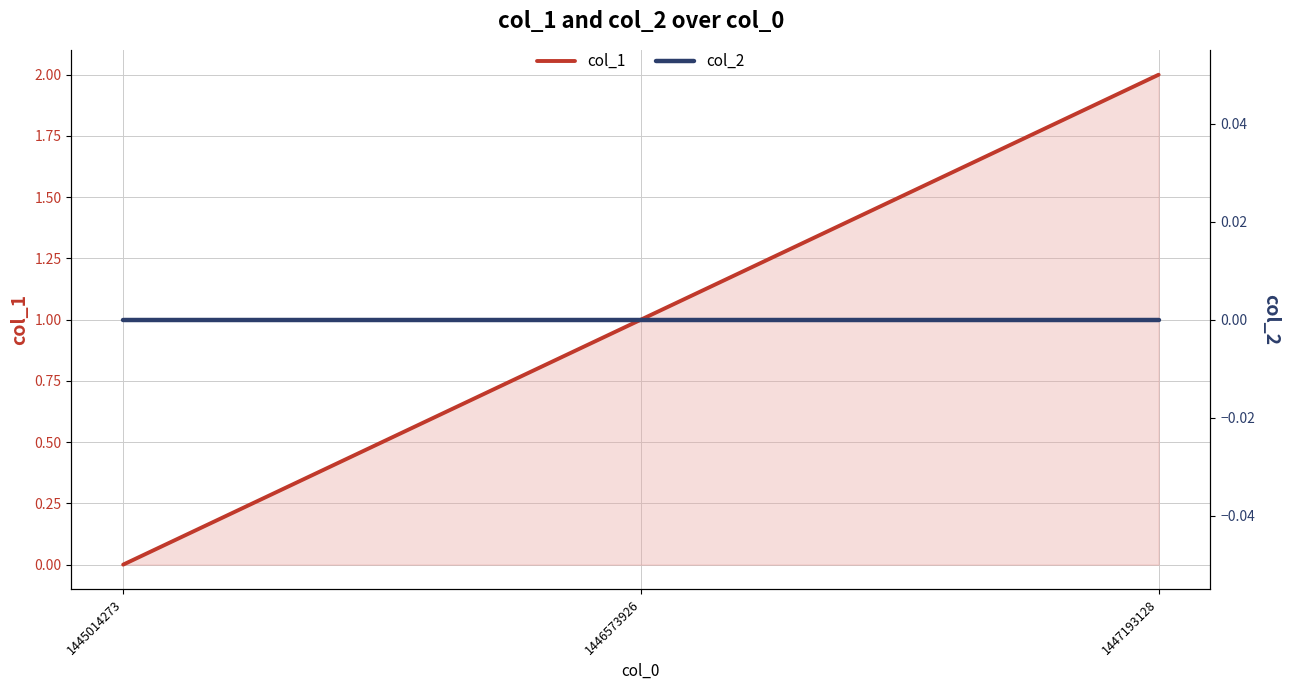

Is it true that col_2 equals 0 at 1447193128?

True